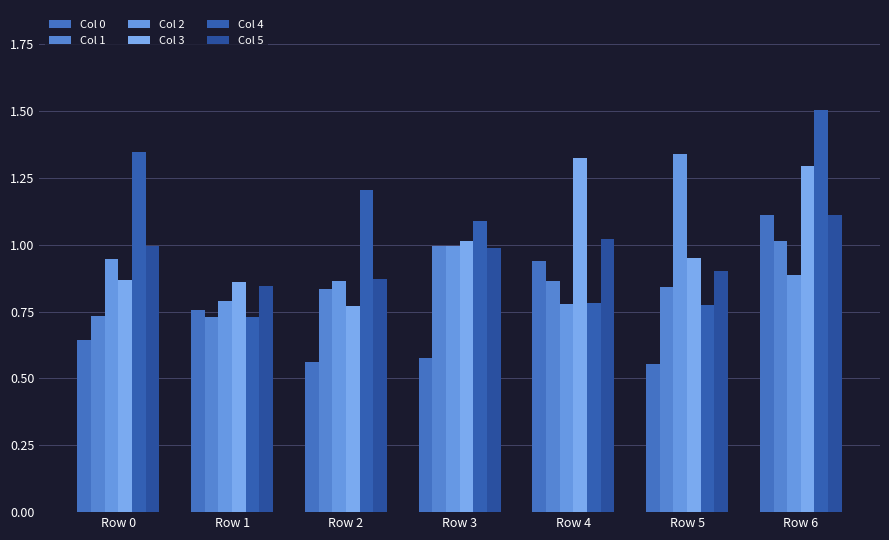

Does the chart contain any negative values?

No